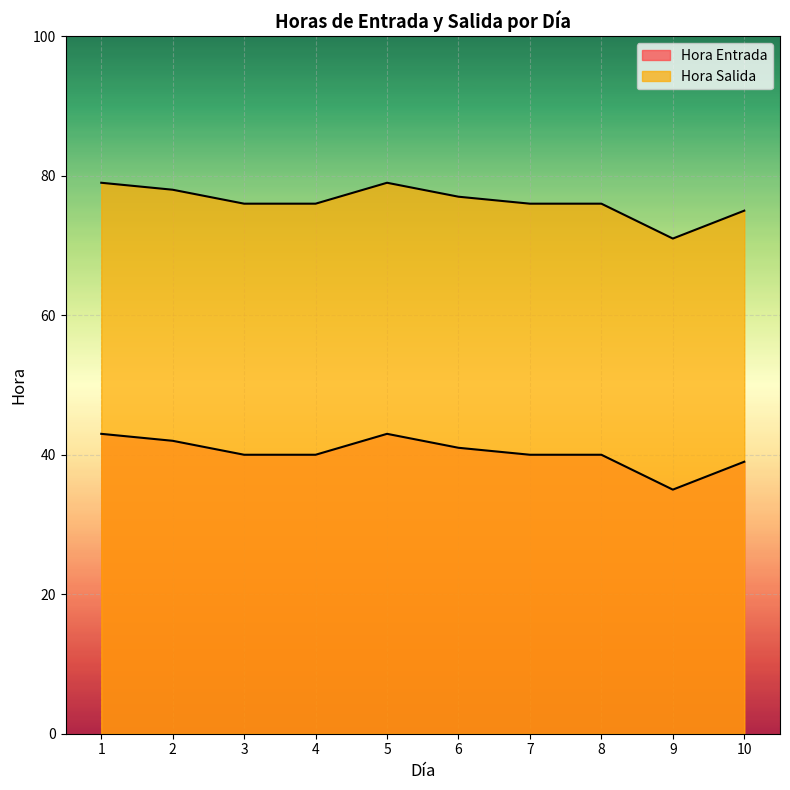

True or false: Hora Entrada and Hora Salida intersect in this chart.

False